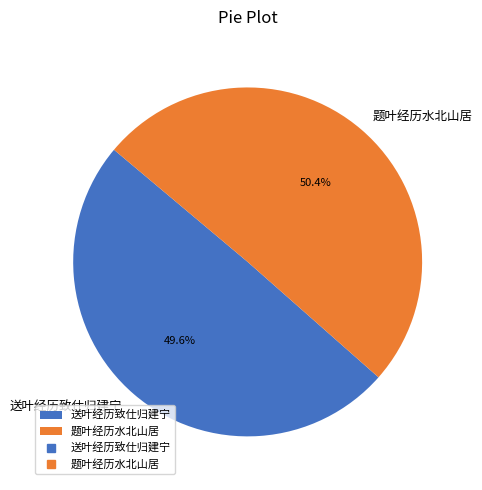

To the nearest percent, what portion does 送叶经历致仕归建宁 represent?

50%